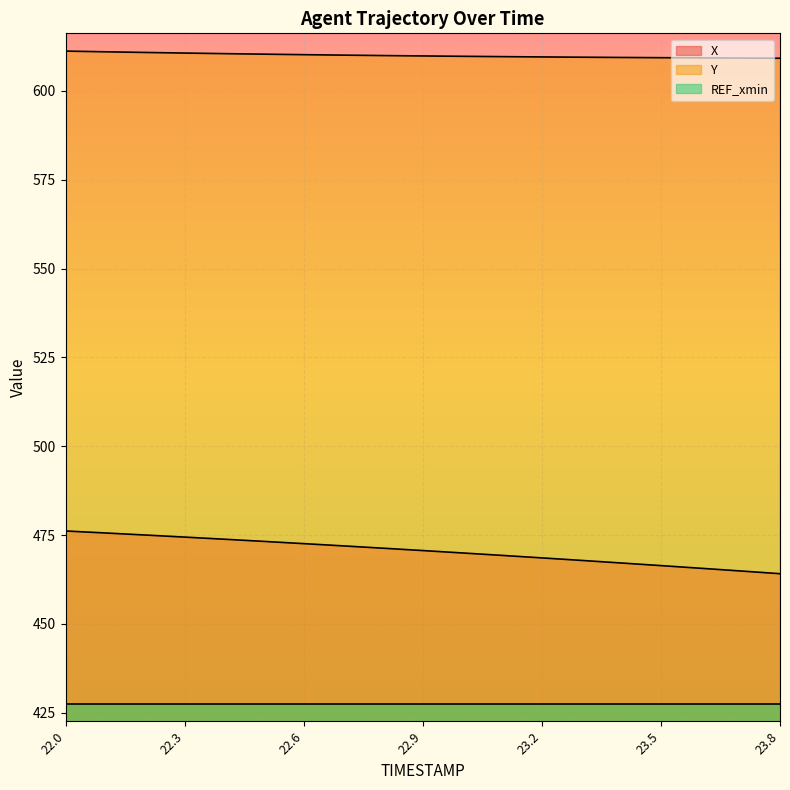

What is the label of the 3rd point from the right?

23.6